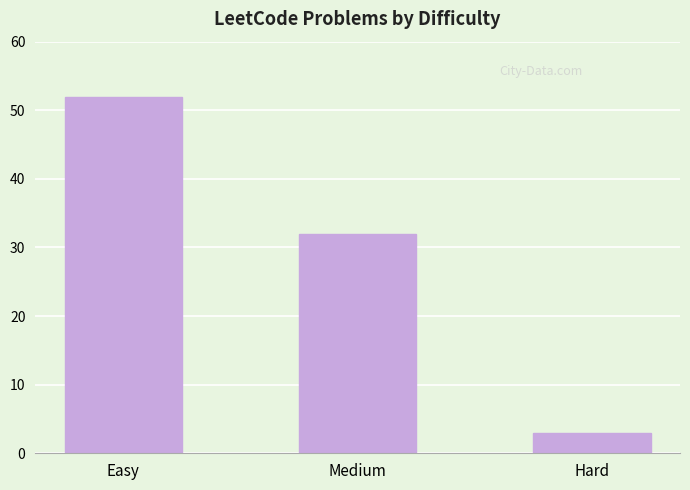

True or false: the data shows 32 at Medium.

True